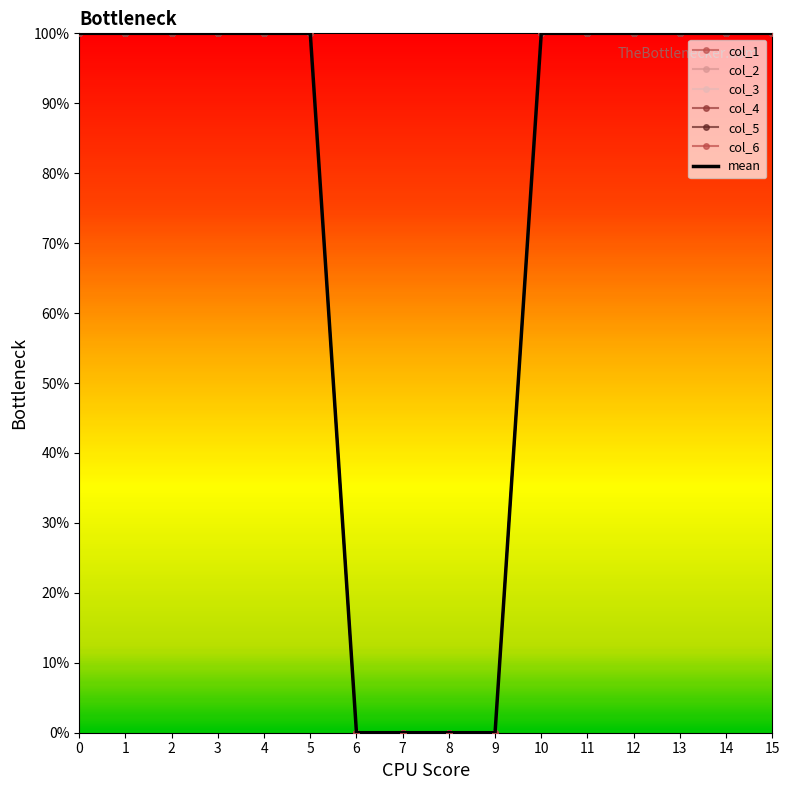

How many positive values does the col_4 series have?

12